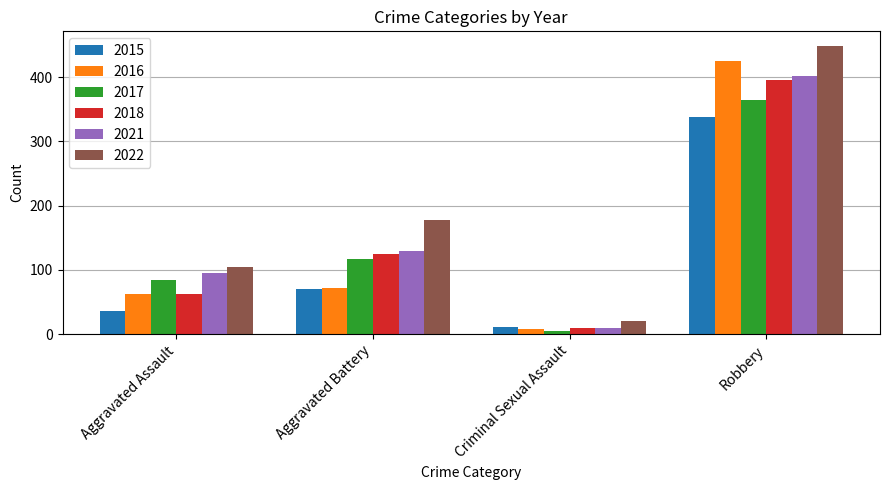

What is the total value across all series at Robbery?

2374